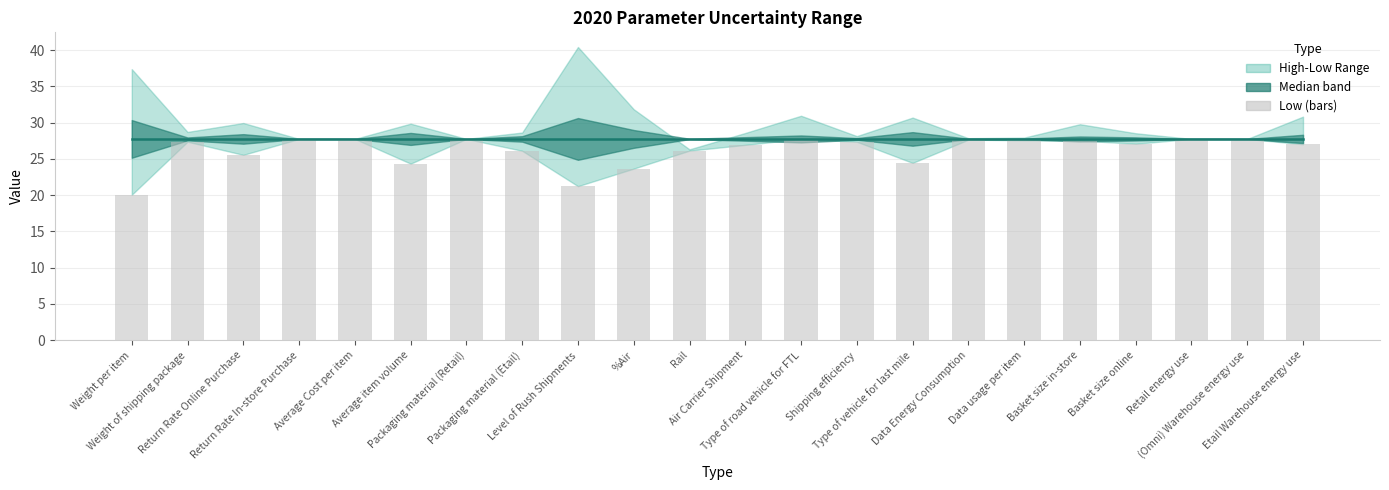

Reading left to right, list all the values displayed in this chart.

2020med: 27.8	27.8	27.8	27.8	27.8	27.8	27.8	27.8	27.8	27.8	27.8	27.8	27.8	27.8	27.8	27.8	27.8	27.8	27.8	27.8	27.8	27.8
2020low (bars): 20.1	27.4	25.6	27.8	27.8	24.3	27.8	26.1	21.2	23.7	26.1	26.9	27.8	27.4	24.4	27.7	27.6	27.5	27.1	27.8	27.8	27.0